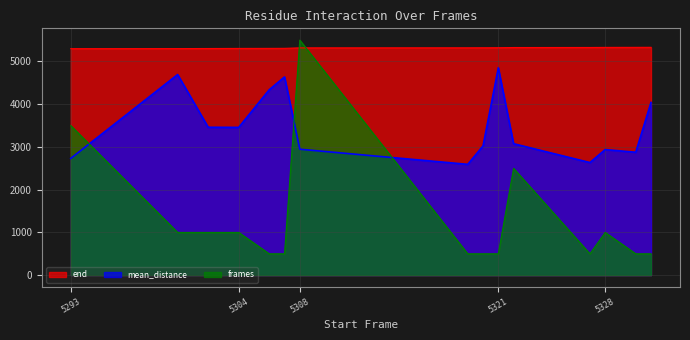

At how many categories does at least one series exceed 988?

15